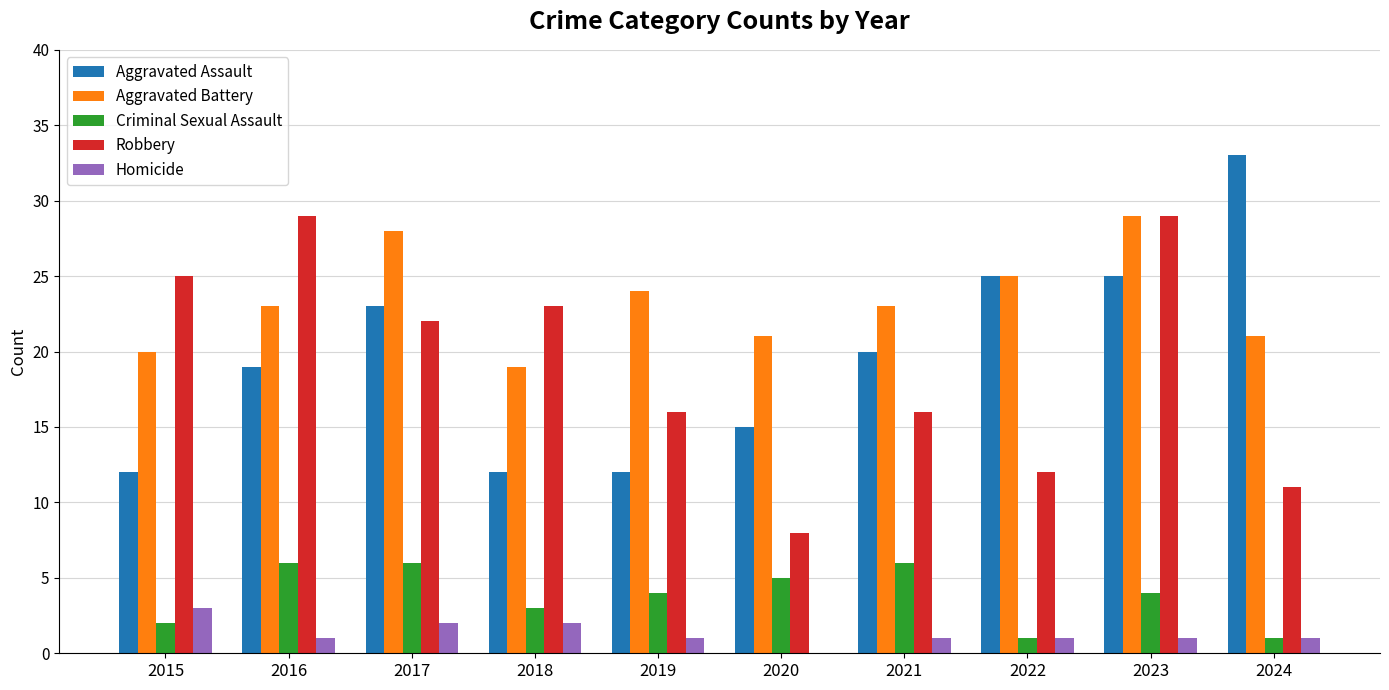

True or false: Aggravated Assault has a value of 20 at 2021.

True